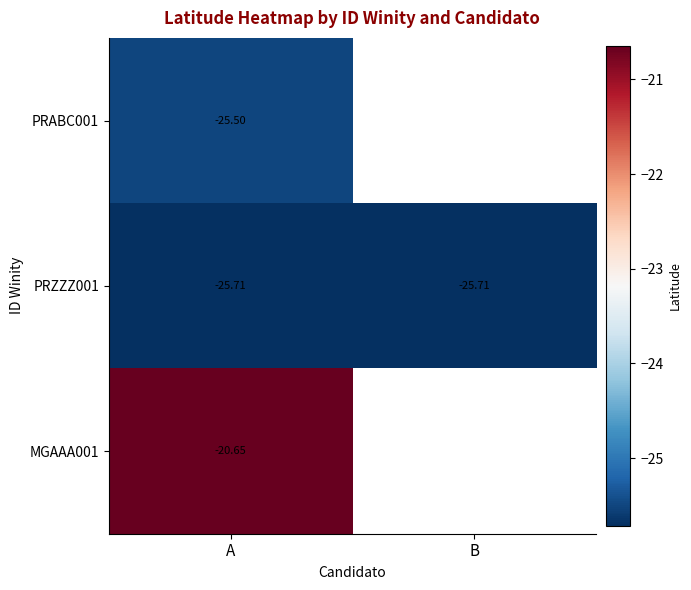

Is the value of PRZZZ001 at A greater than the value of MGAAA001 at A?

No